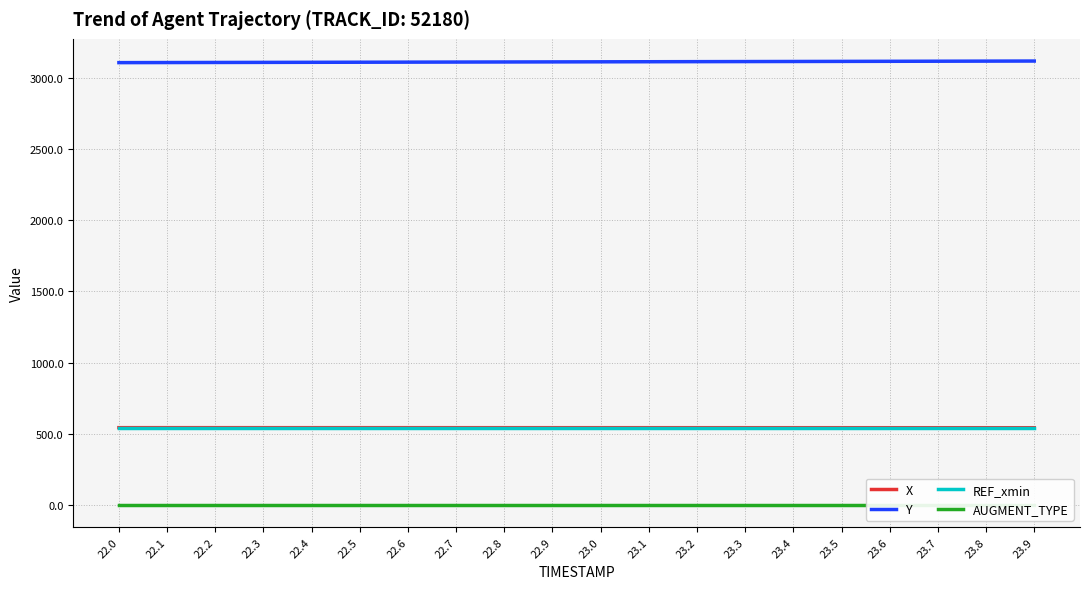

True or false: REF_xmin and AUGMENT_TYPE cross at least once.

False